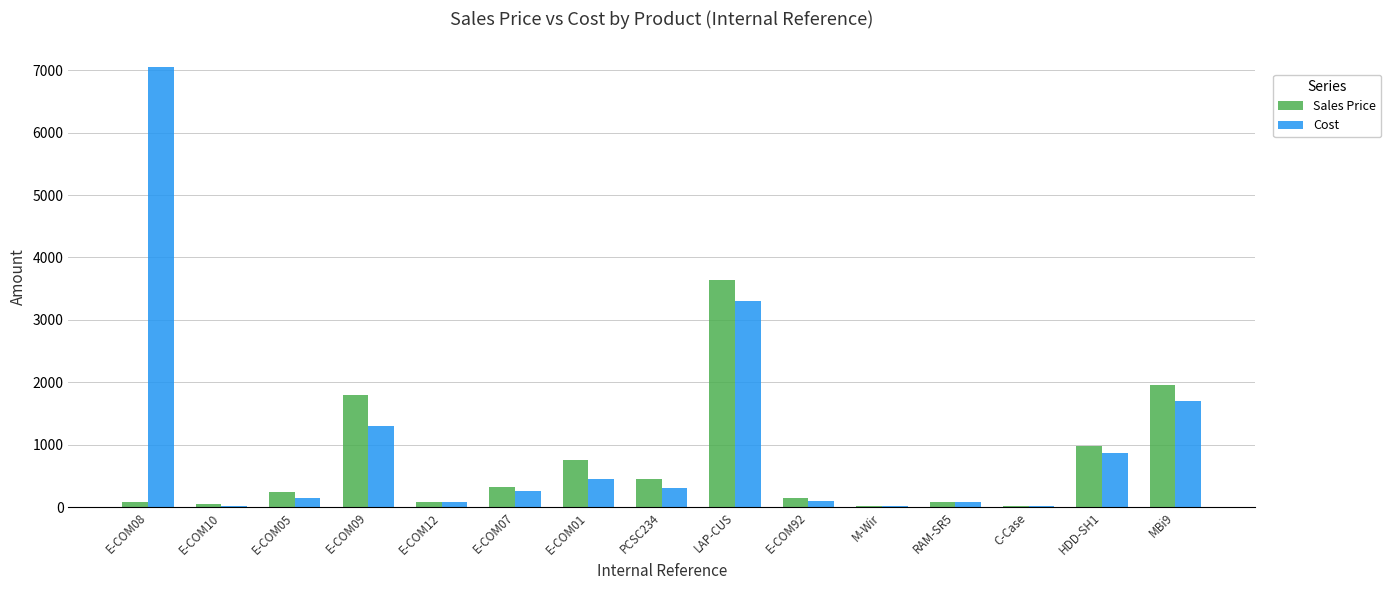

What is the greatest value displayed?

7044.0